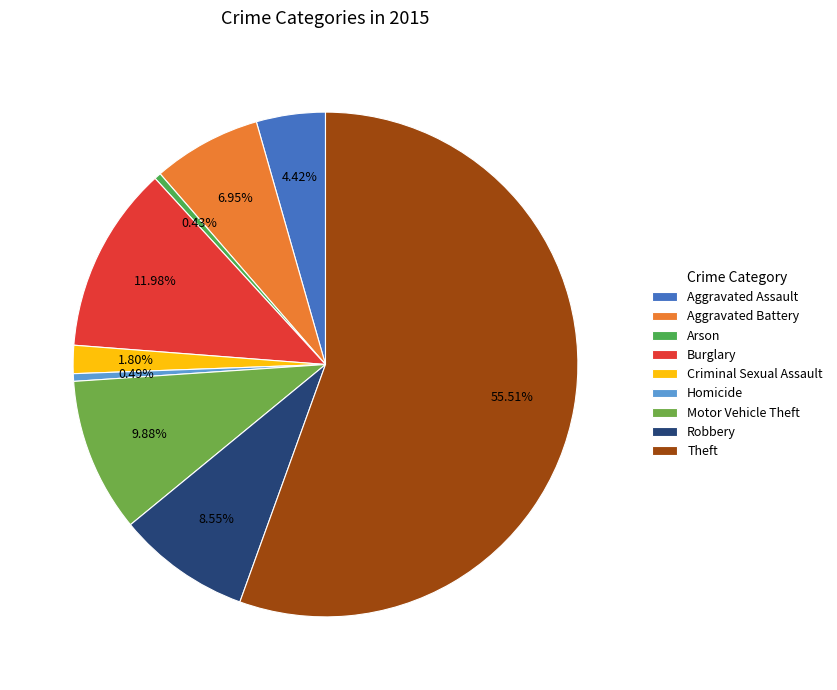

Is there a majority slice in this chart?

Yes